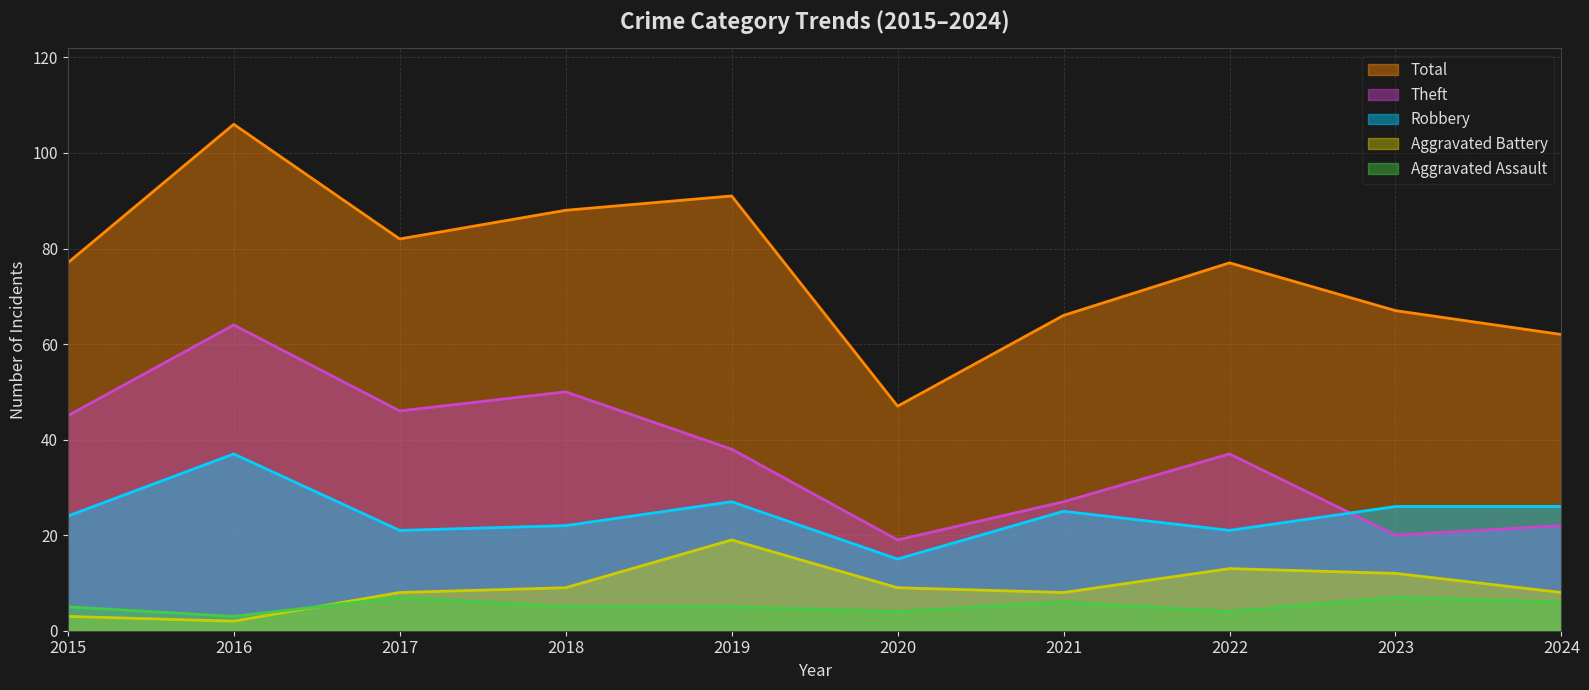

What is the value of the Aggravated Assault point at the 5th from the left?

5